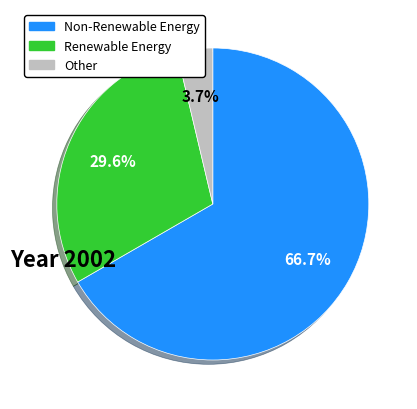

Count the number of slices in the pie.

3